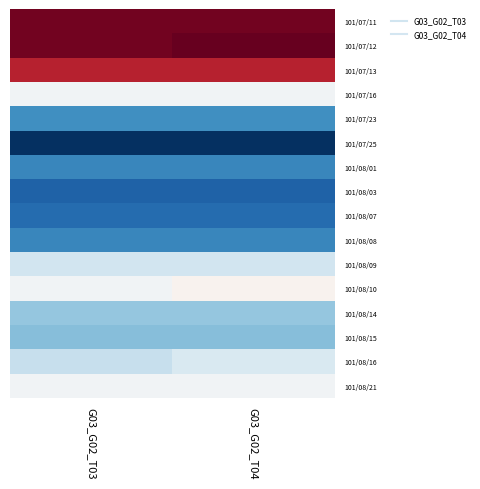

Reading left to right, transcribe all the data shown in this chart.

101/07/11: G03_G02_T03=1.0	G03_G02_T04=1.0
101/07/12: G03_G02_T03=1.0	G03_G02_T04=1.0
101/07/13: G03_G02_T03=0.9	G03_G02_T04=0.9
101/07/16: G03_G02_T03=0.7	G03_G02_T04=0.7
101/07/23: G03_G02_T03=0.6	G03_G02_T04=0.6
101/07/25: G03_G02_T03=0.5	G03_G02_T04=0.5
101/08/01: G03_G02_T03=0.5	G03_G02_T04=0.5
101/08/03: G03_G02_T03=0.5	G03_G02_T04=0.5
101/08/07: G03_G02_T03=0.5	G03_G02_T04=0.5
101/08/08: G03_G02_T03=0.5	G03_G02_T04=0.5
101/08/09: G03_G02_T03=0.7	G03_G02_T04=0.7
101/08/10: G03_G02_T03=0.7	G03_G02_T04=0.7
101/08/14: G03_G02_T03=0.6	G03_G02_T04=0.6
101/08/15: G03_G02_T03=0.6	G03_G02_T04=0.6
101/08/16: G03_G02_T03=0.7	G03_G02_T04=0.7
101/08/21: G03_G02_T03=0.7	G03_G02_T04=0.7